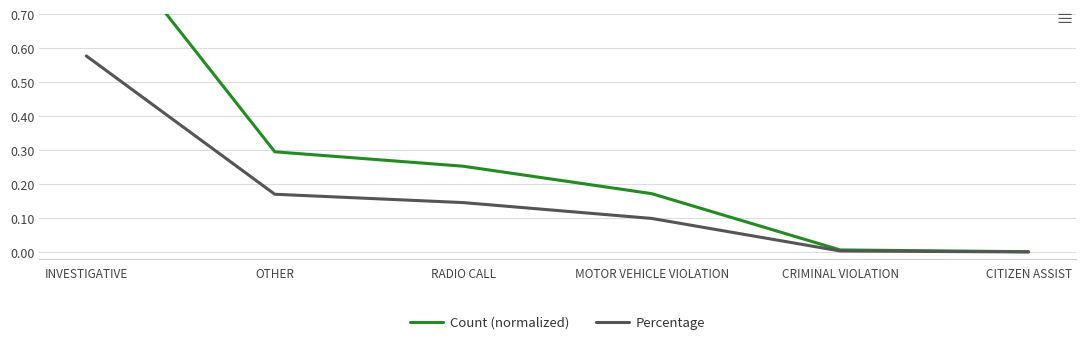

Which category has the lowest value across all series?

CITIZEN ASSIST